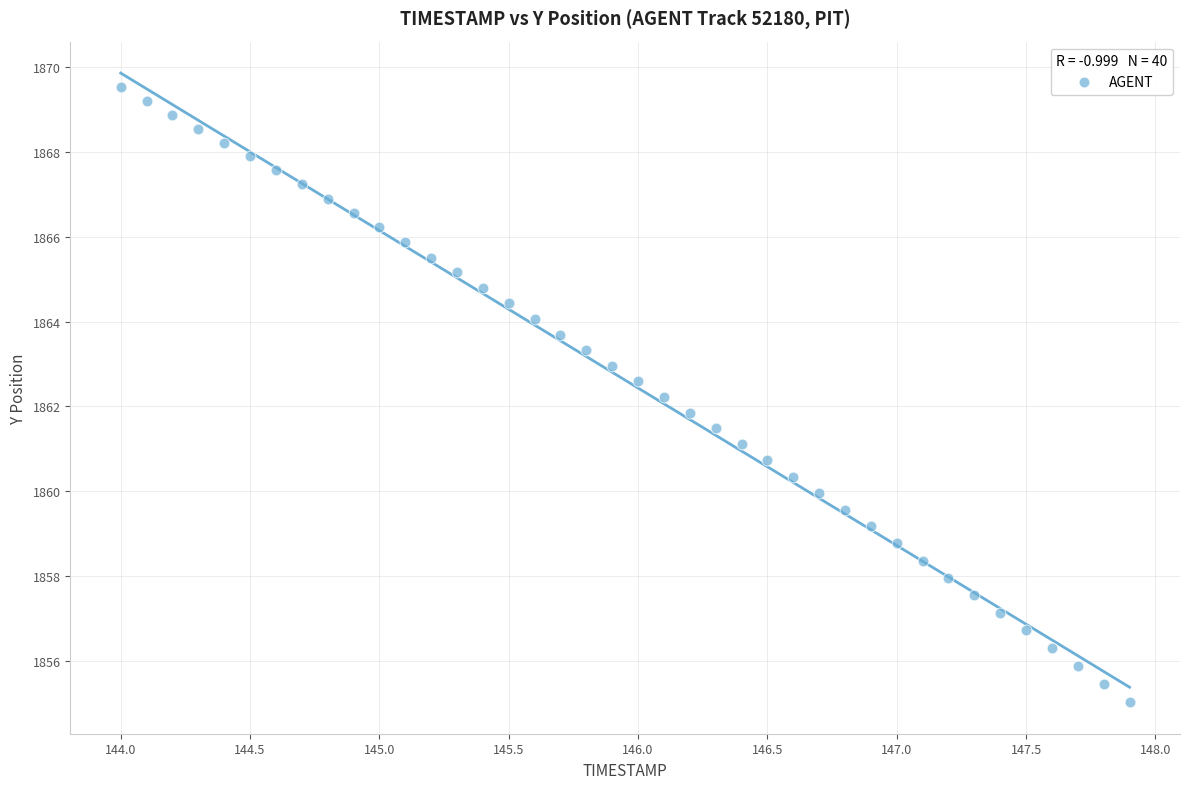

What is the range of Y values (max minus min)?

14.5